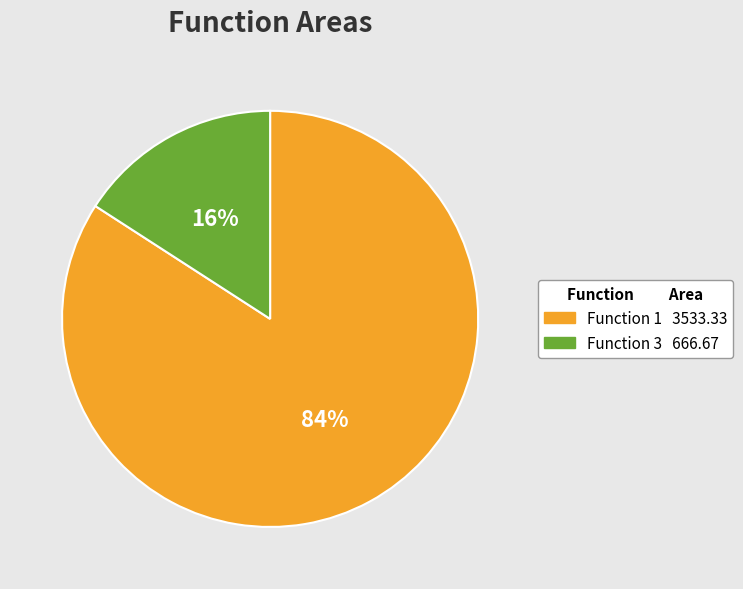

Does any single category account for the majority?

Yes